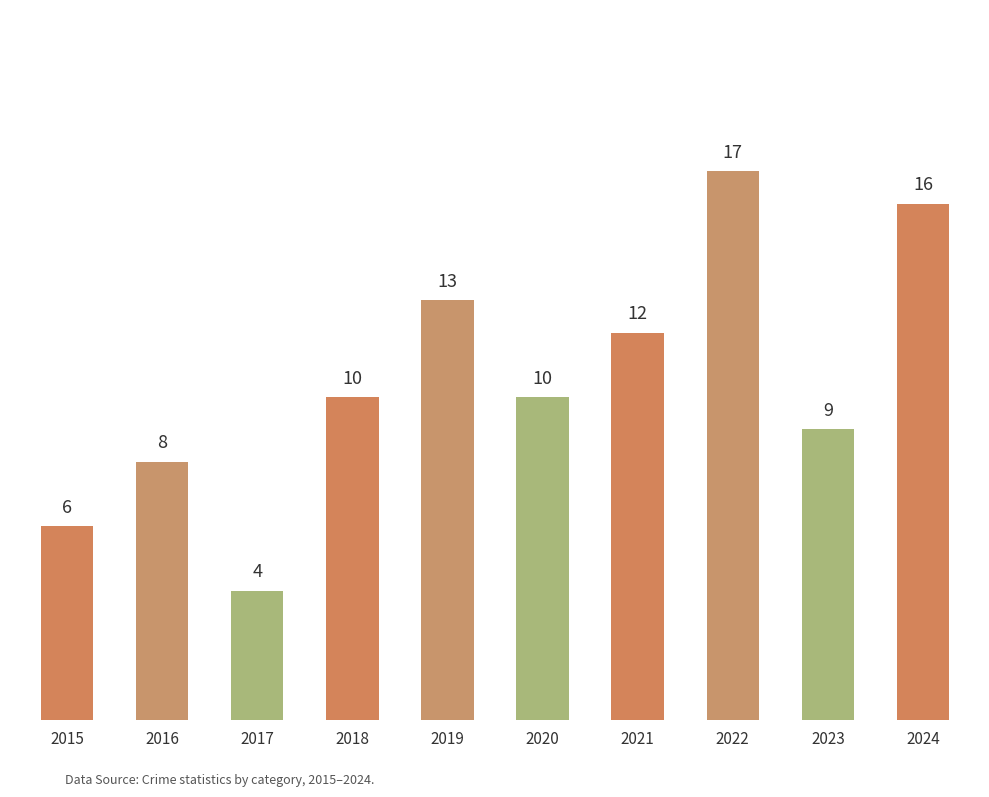

Count the number of data series in this chart.

1